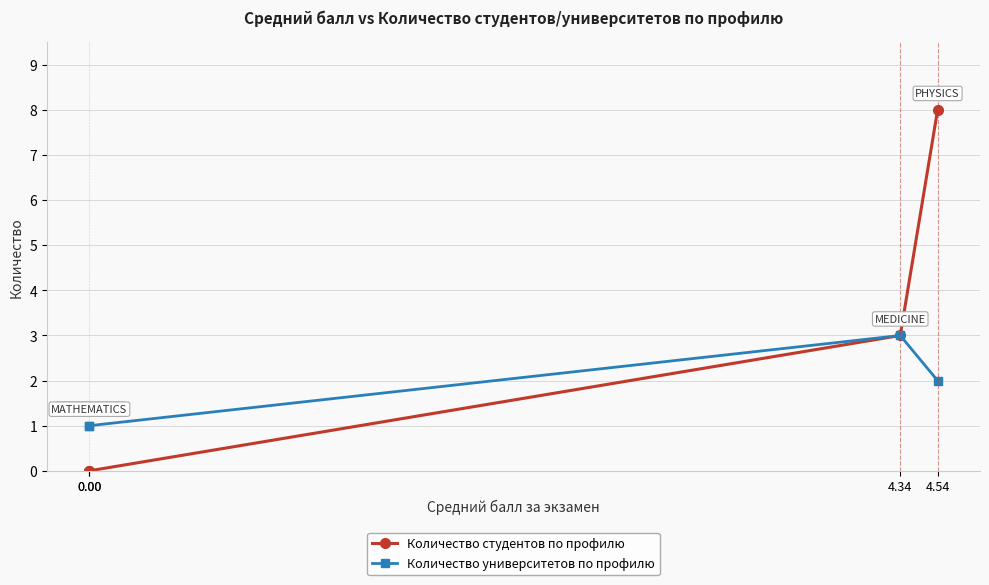

What is the difference between the maximum and minimum values in the Количество университетов по профилю series?

2